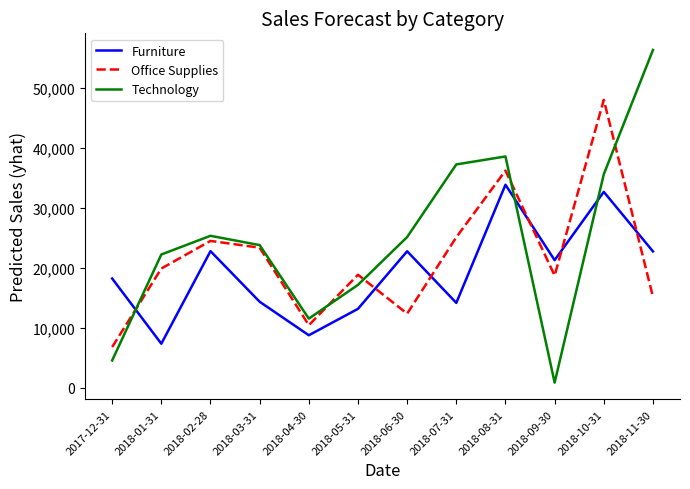

Rank the series at 2018-07-31 from lowest to highest value.

Furniture, Office Supplies, Technology